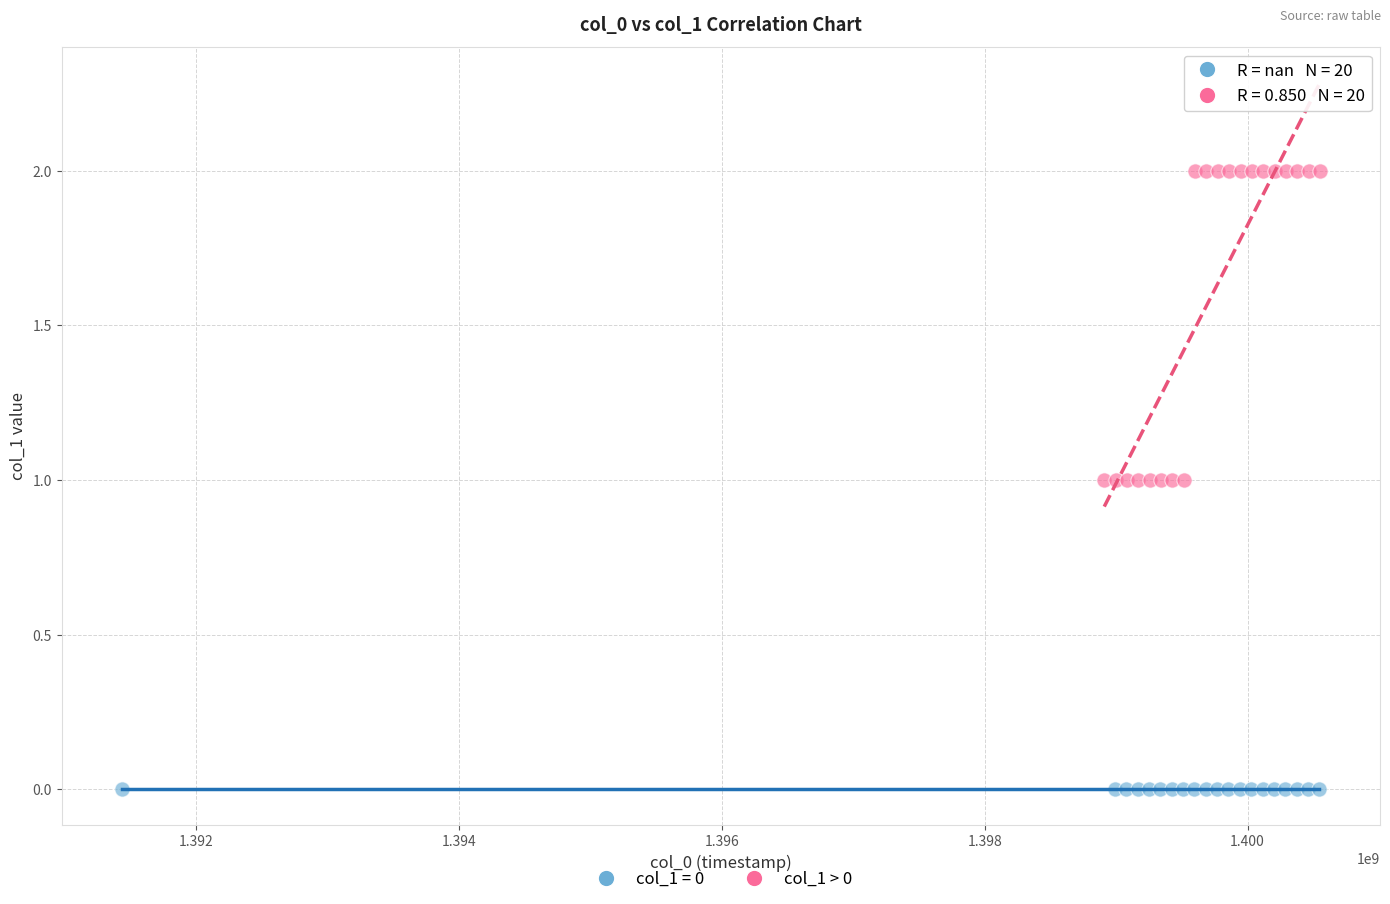

Which series reaches the minimum Y coordinate?

col_1 = 0